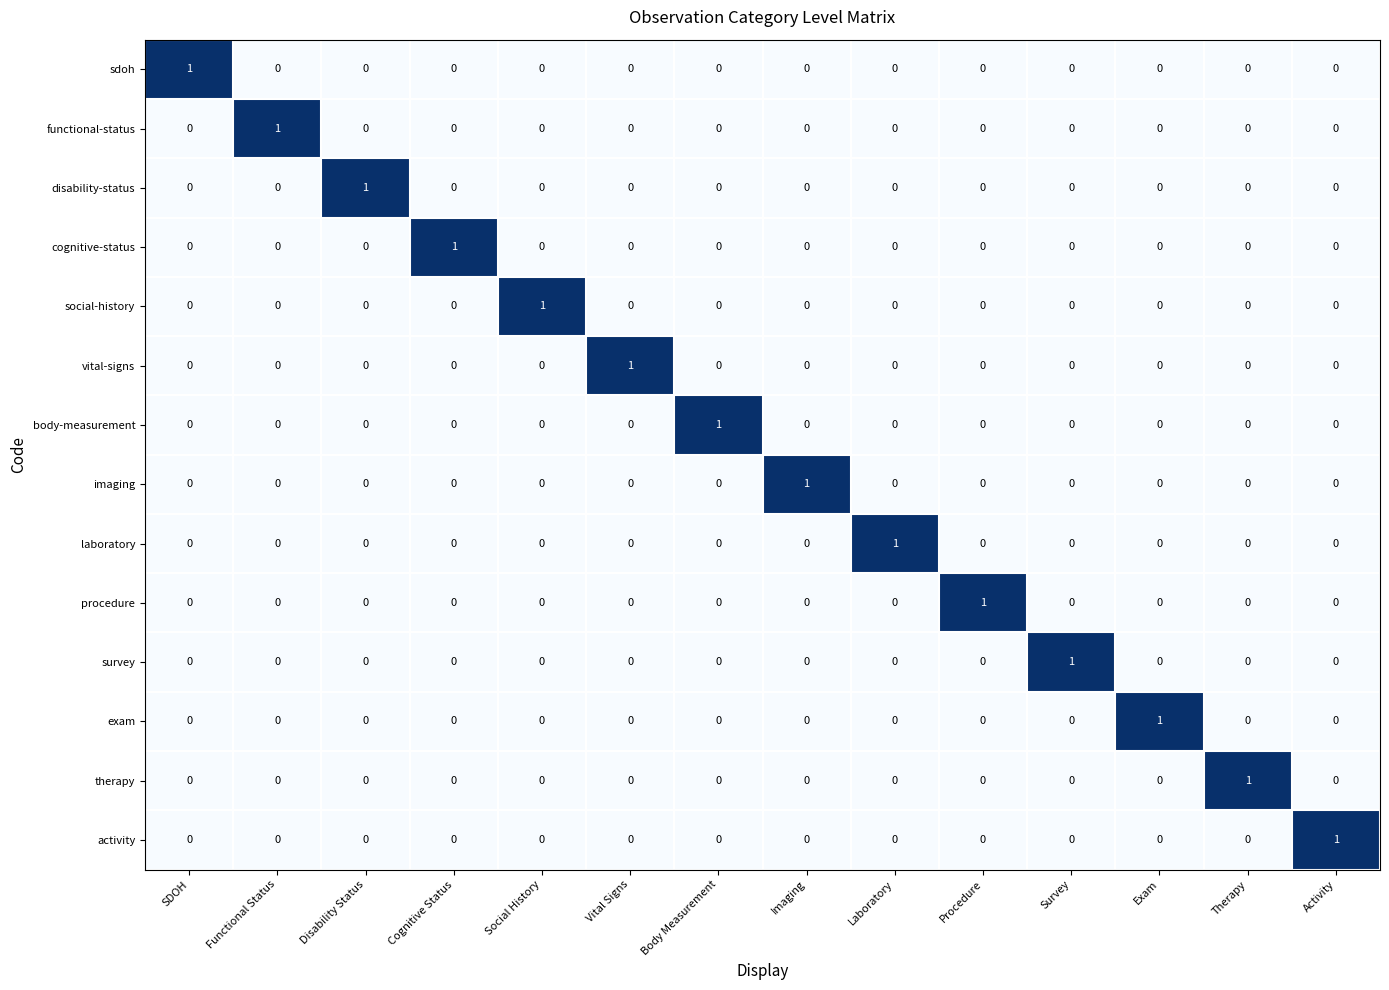

The survey series shows -1 at Cognitive Status. True or false?

False